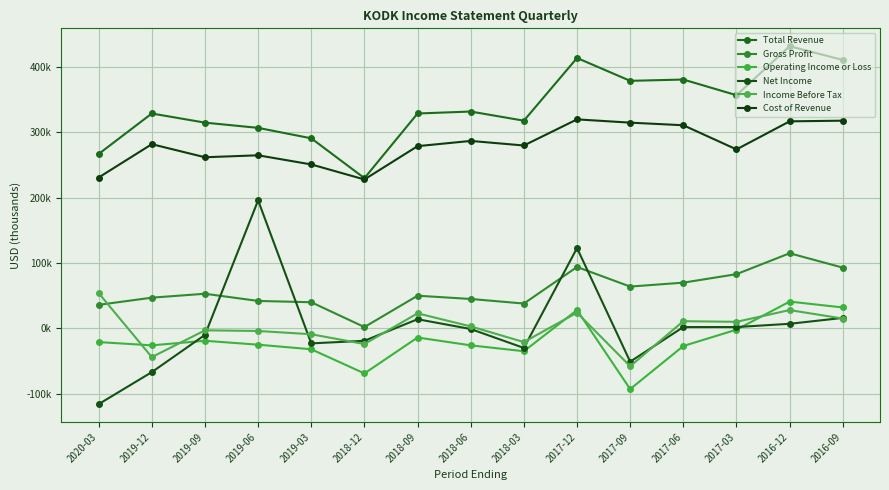

What is the difference between the highest and lowest values at 2017-06?

408000